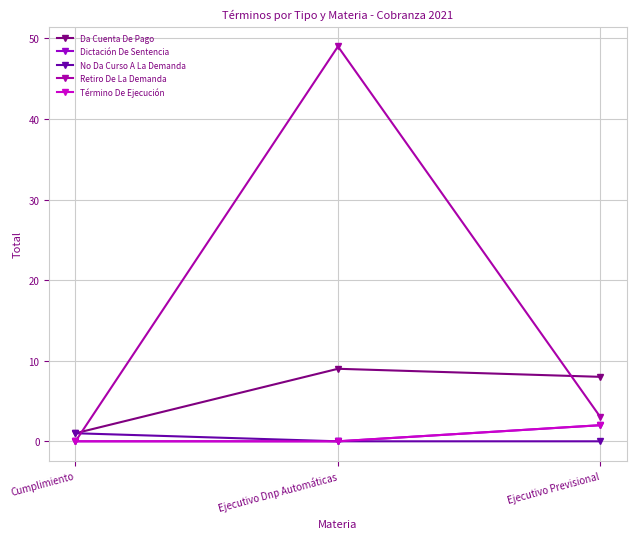

What is the difference between the maximum and second lowest values in the No Da Curso A La Demanda series?

1